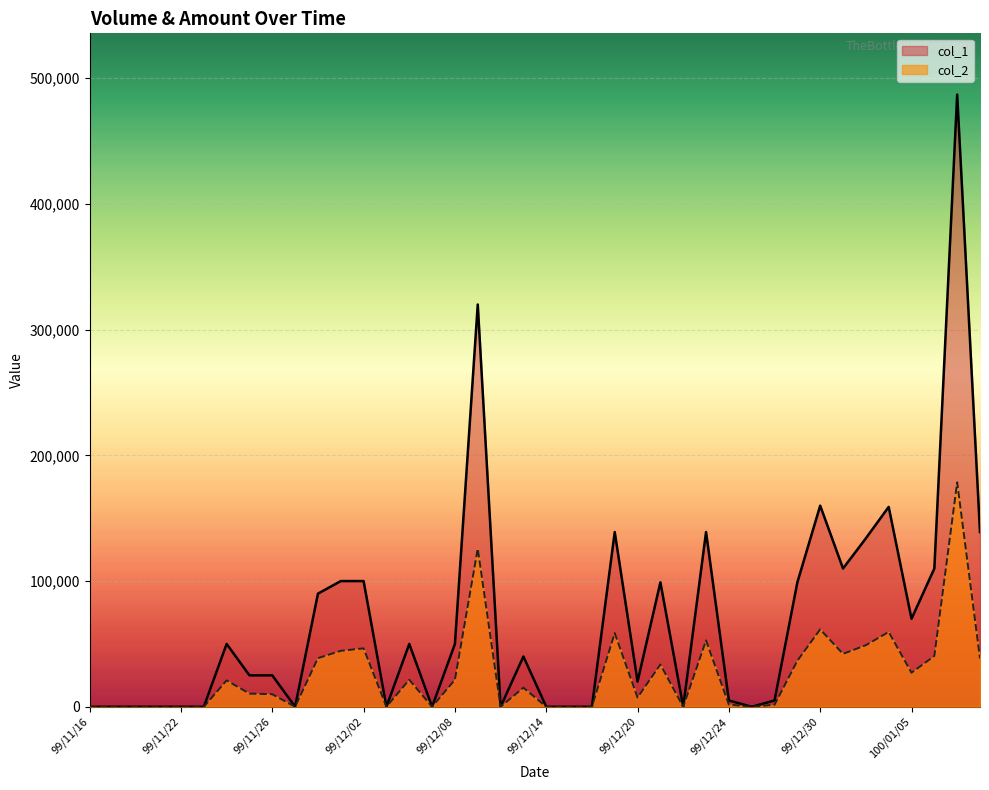

How many interior local peaks does the col_2 series have?

11